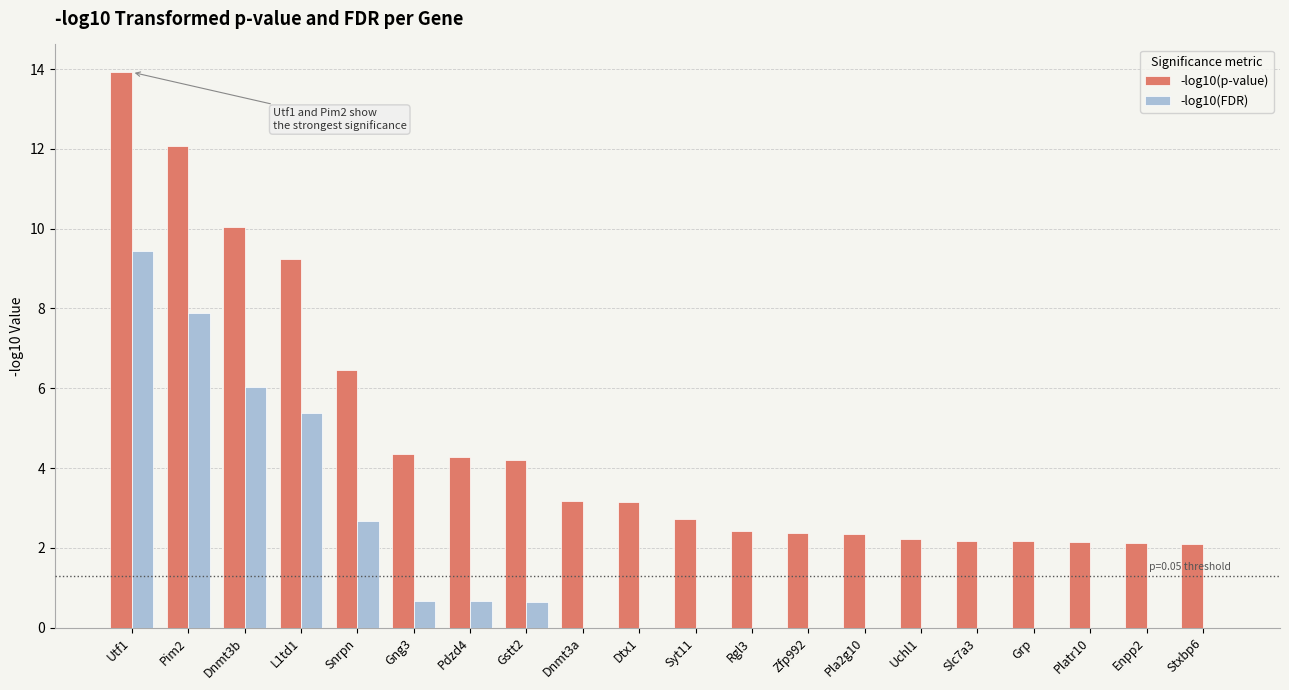

Read the -log10(p-value) value at Grp.

2.2